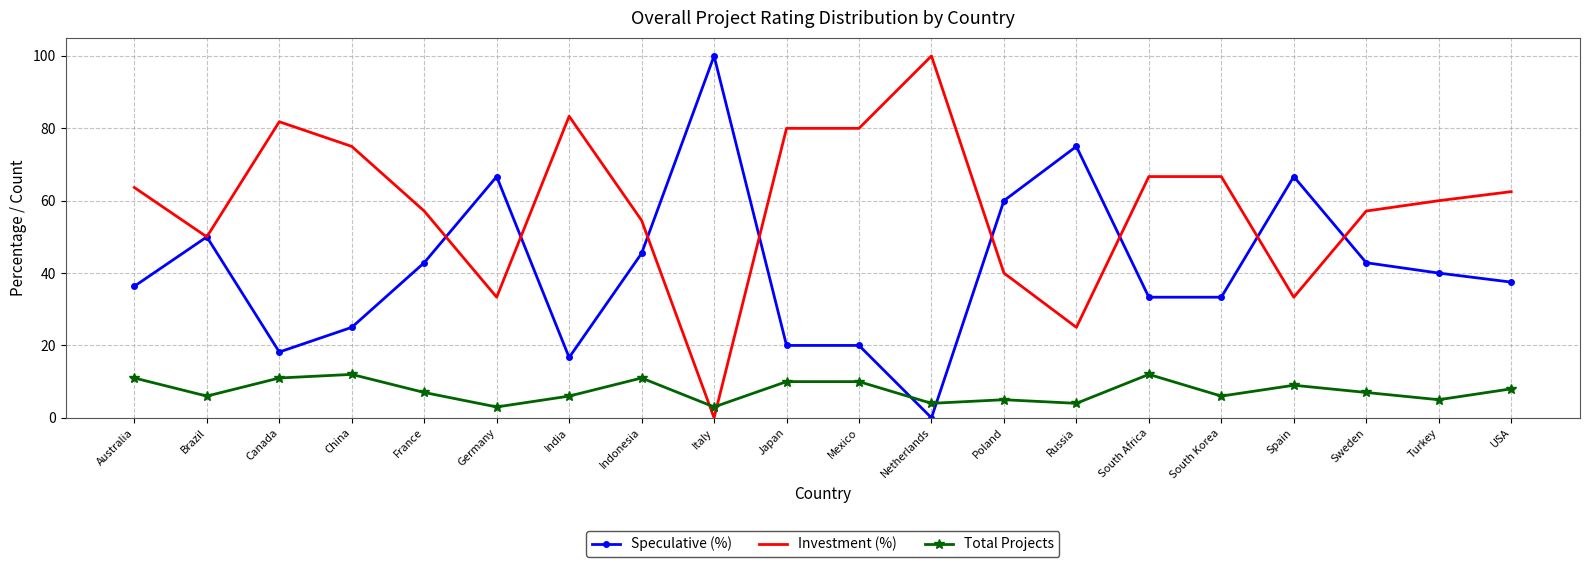

How many categories are shown in the chart?

20